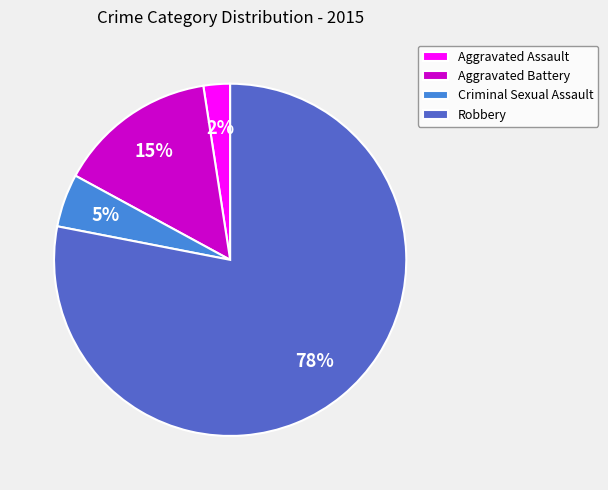

Between Aggravated Battery and Criminal Sexual Assault, which is larger?

Aggravated Battery